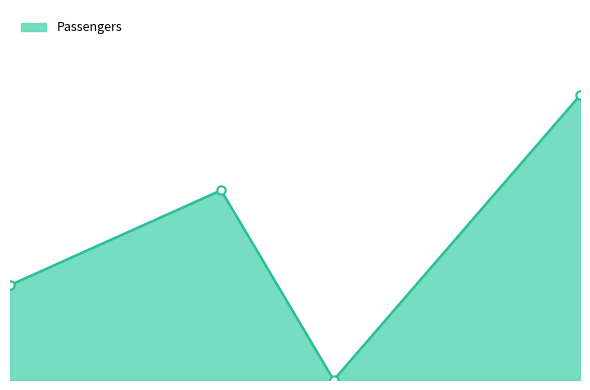

Does the chart have visible grid lines?

No